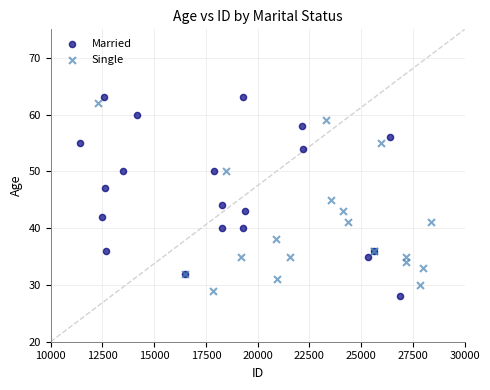

What are all the series names shown in the legend?

Married, Single